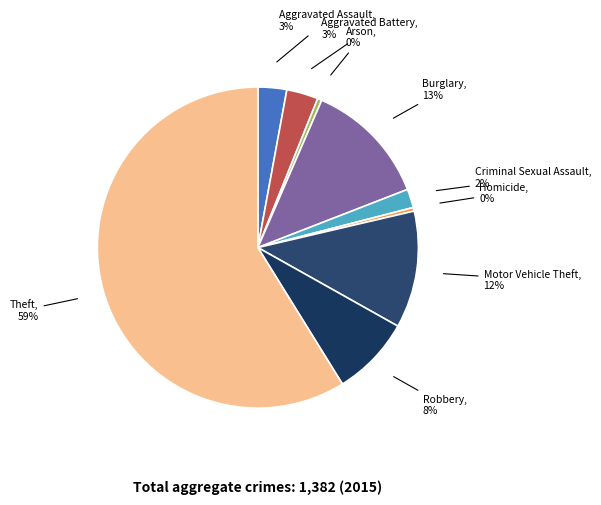

Does Robbery account for over 50% of the chart?

No